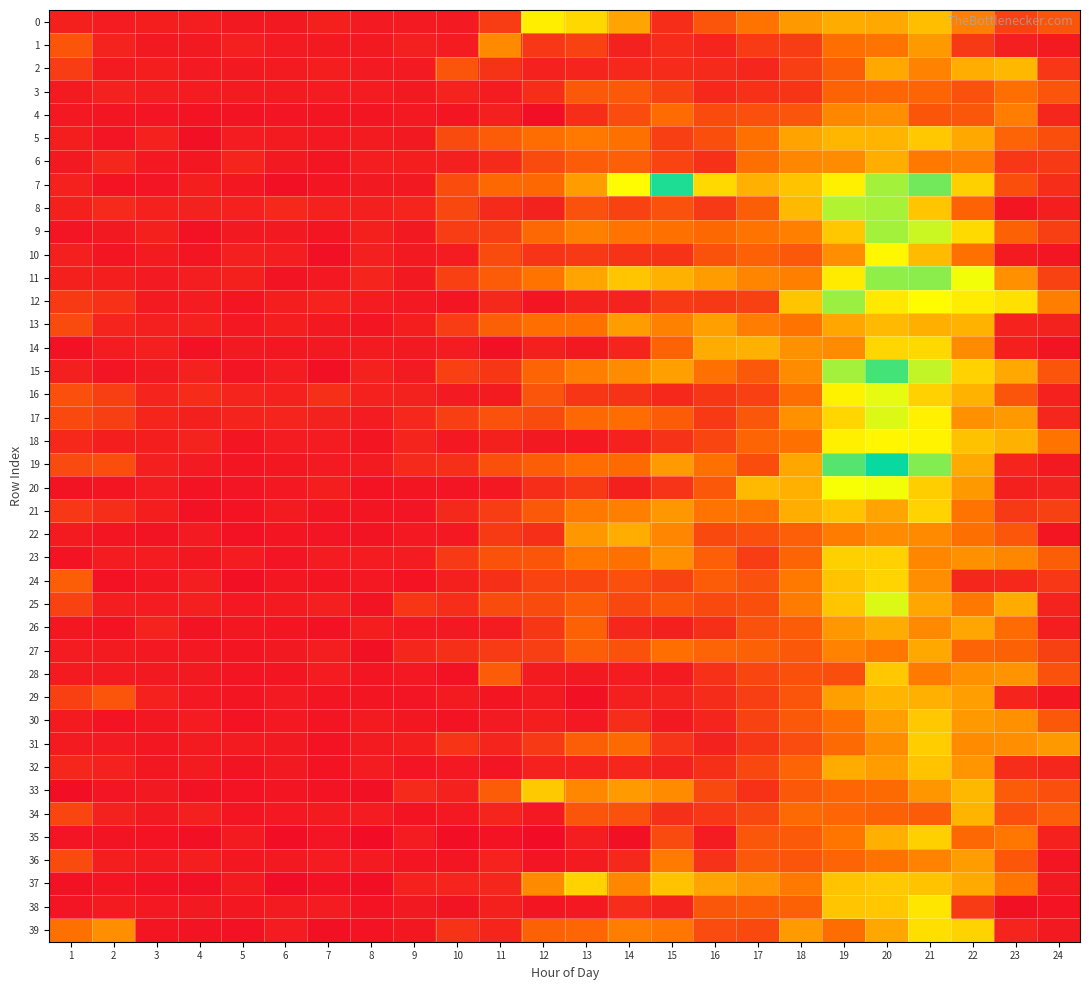

Which series has the largest total across all categories?

7